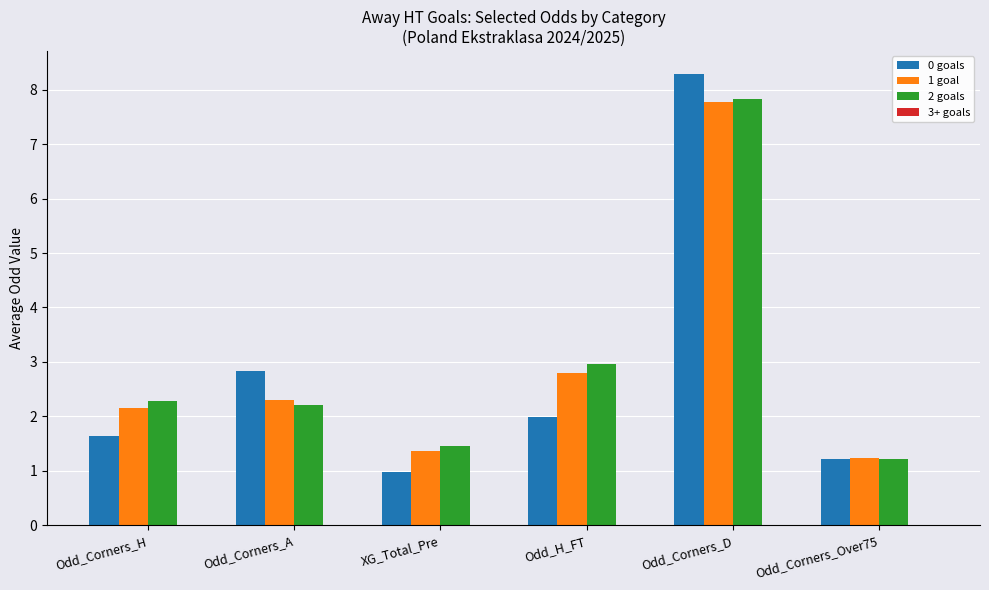

Reading right to left, list all the values displayed in this chart.

0 goals: 1.2	8.3	2.0	1.0	2.8	1.6
1 goal: 1.2	7.8	2.8	1.4	2.3	2.2
2 goals: 1.2	7.8	3.0	1.4	2.2	2.3